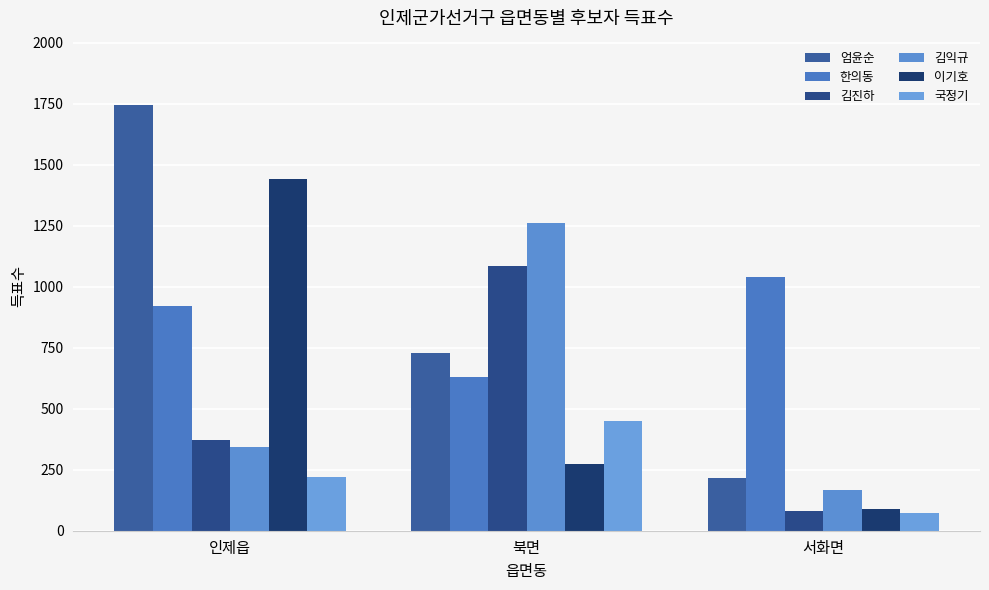

Is it true that 김익규 equals 343 at 인제읍?

True